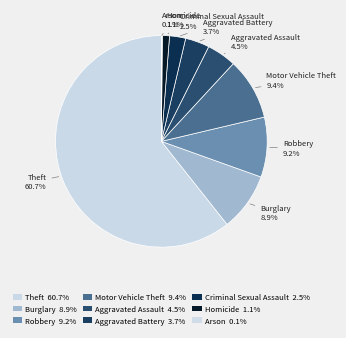

Which has a higher value, Aggravated Assault or Motor Vehicle Theft?

Motor Vehicle Theft